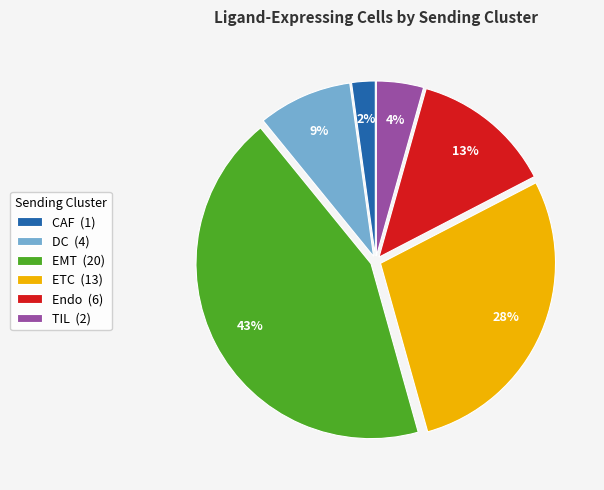

To the nearest percent, what is the difference between the largest and smallest slice percentages?

41%